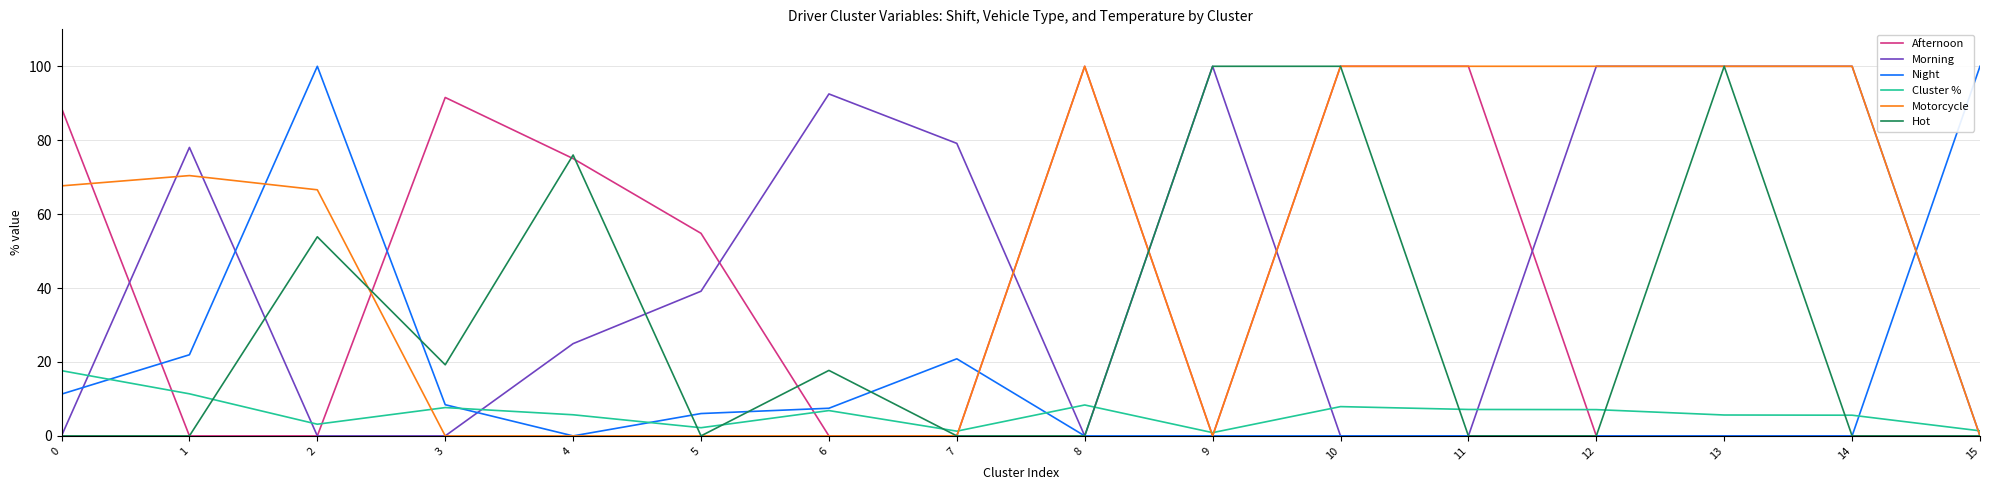

Between 13 and 14, which series saw the biggest shift?

Hot